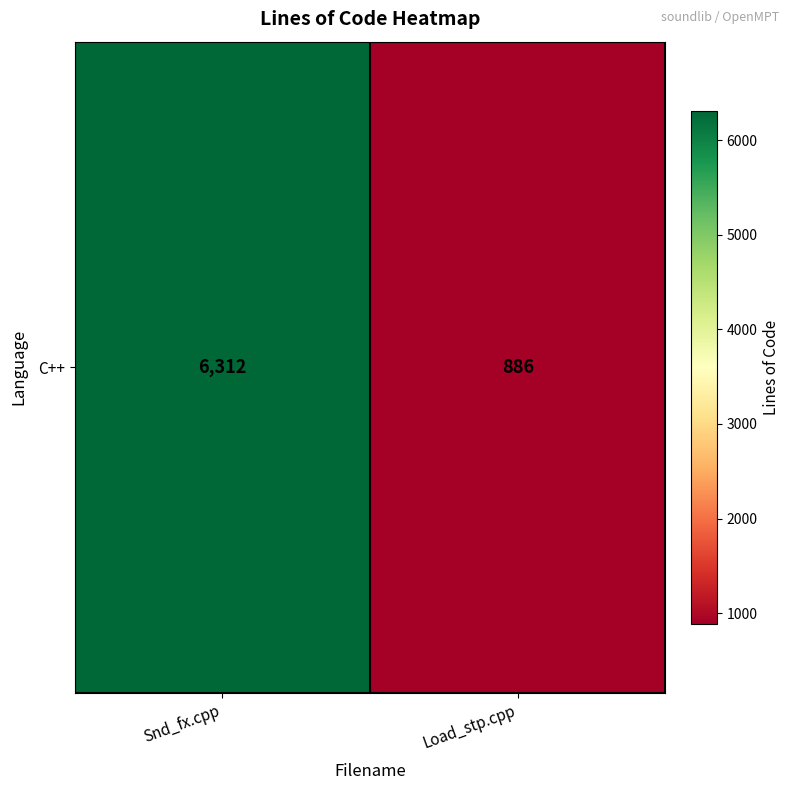

Is it true that the value at Snd_fx.cpp is 3370?

False